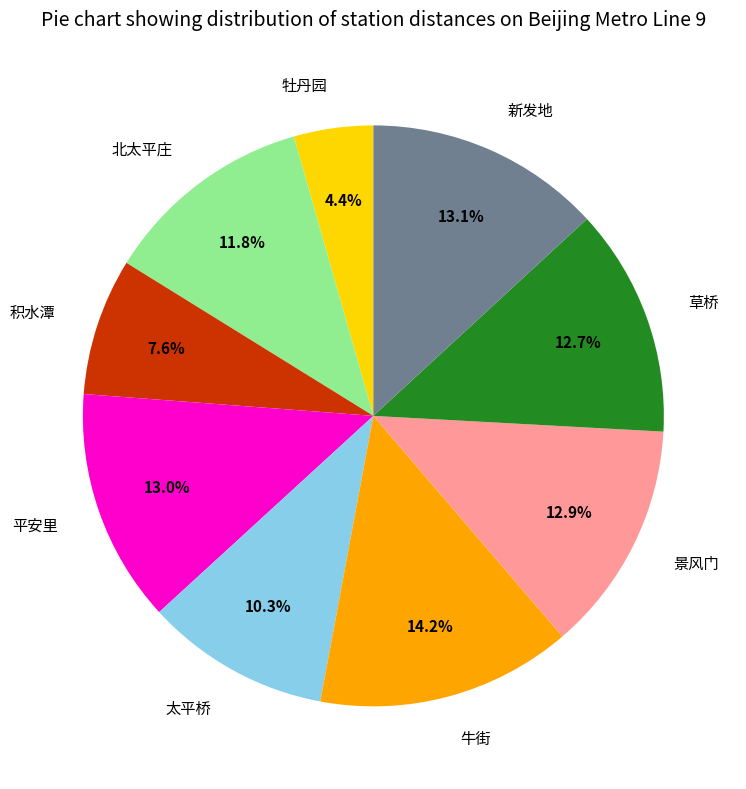

How many slices are in this pie chart?

9